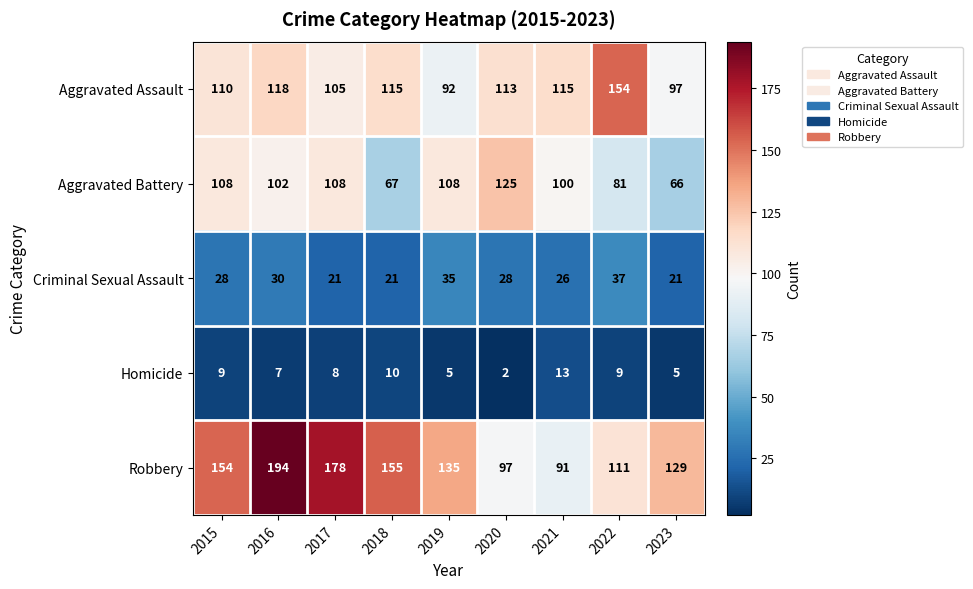

How many distinct data groups are displayed?

5